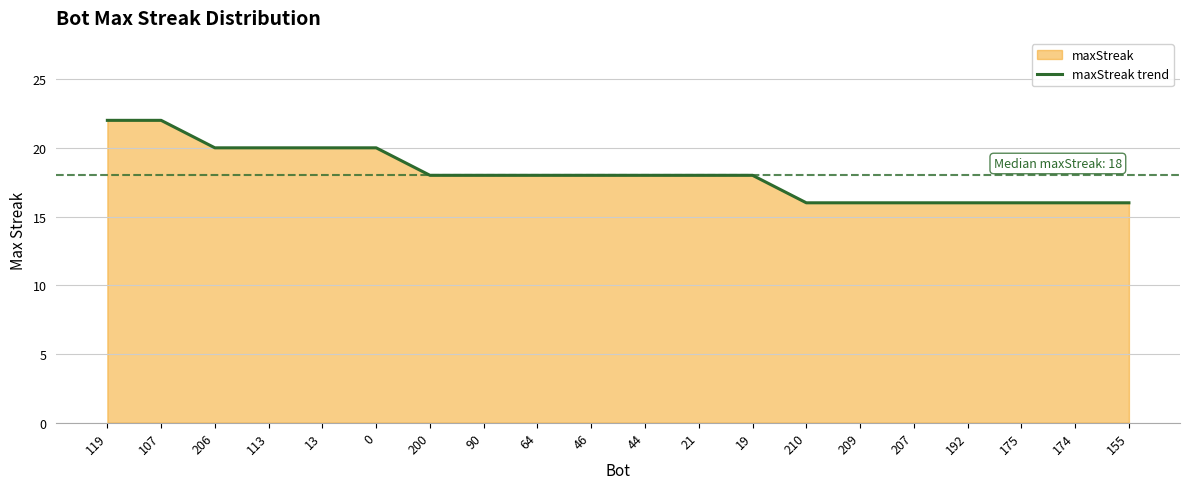

True or false: the data has more than 2 interior local peaks.

False